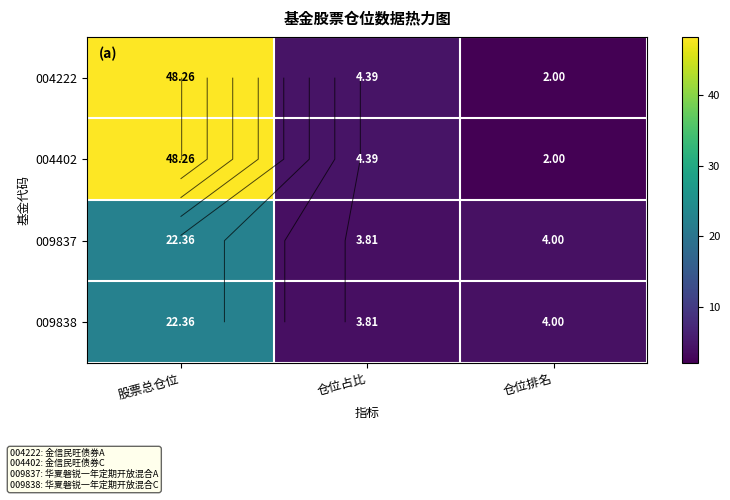

Is the value of 009838 at 仓位占比 greater than the value of 009837 at 仓位排名?

No